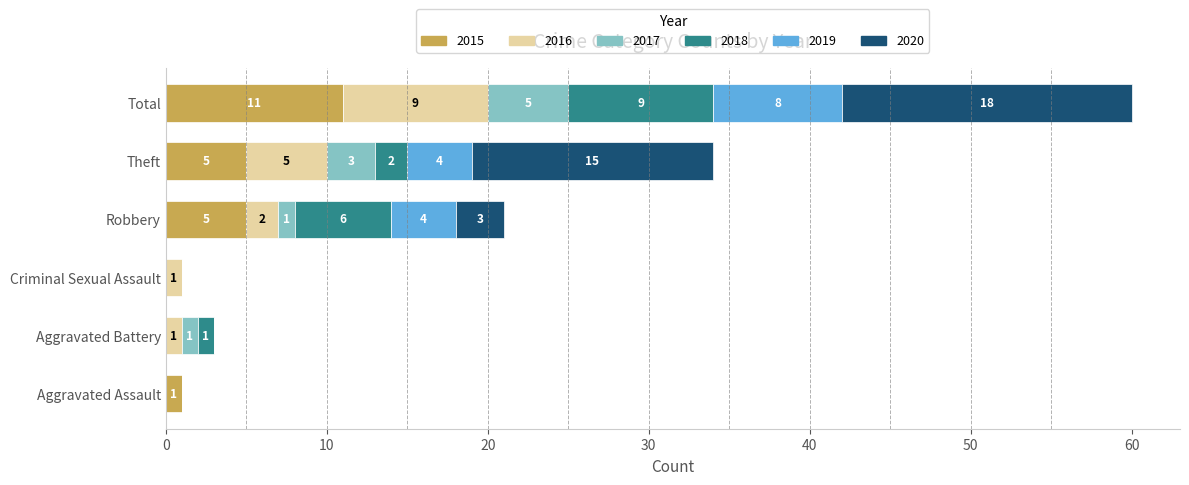

At which label does 2015 reach its peak?

Total